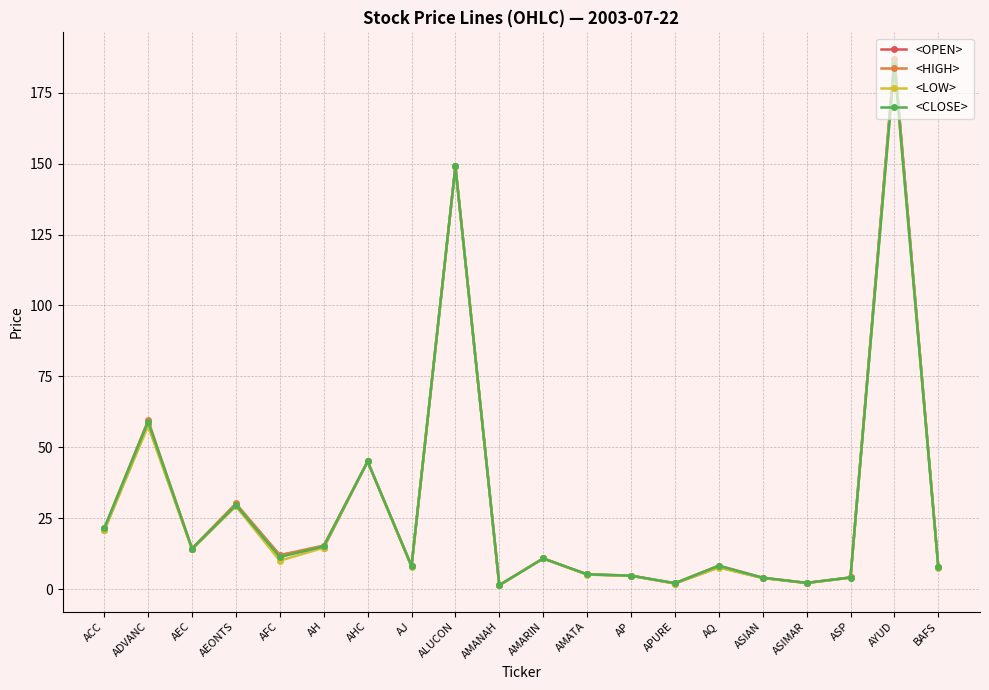

Which series has the widest spread of values?

<OPEN>